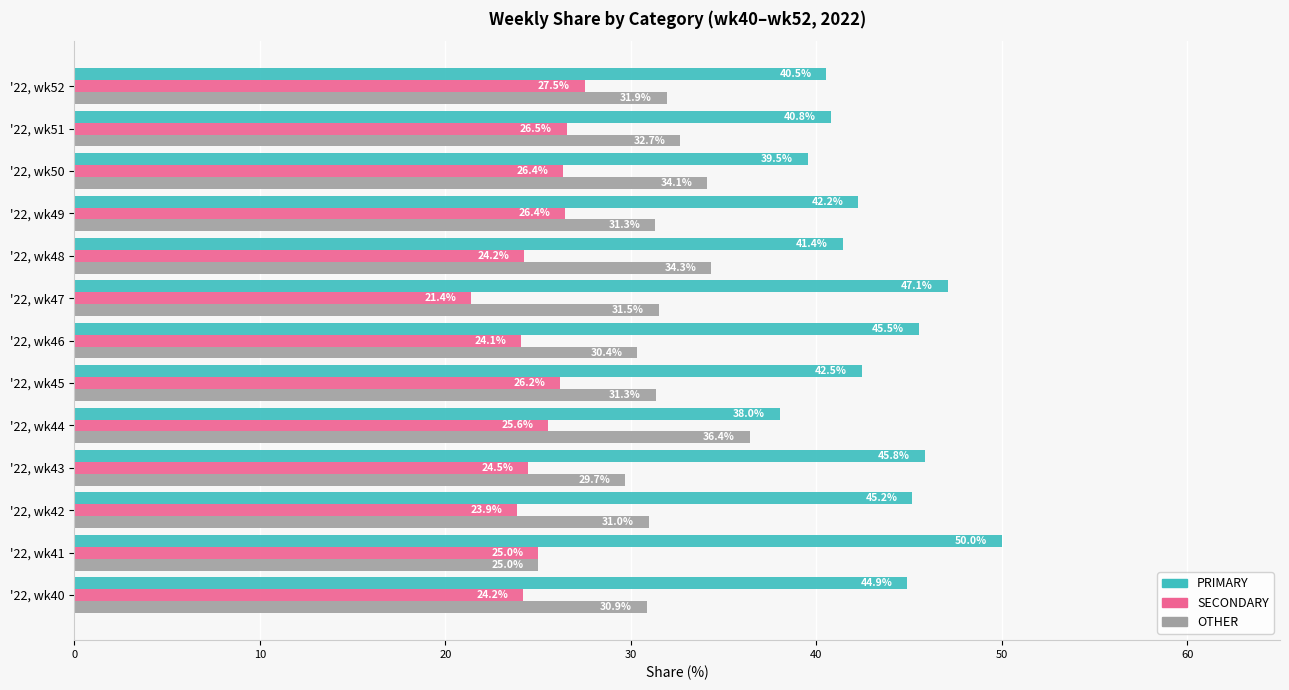

Which series has the largest total across all categories?

PRIMARY